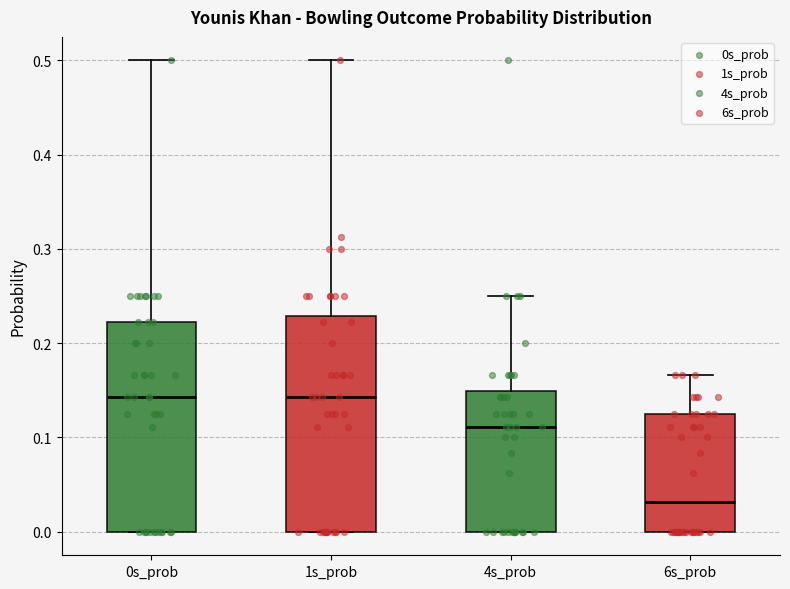

Reading left to right, read every box against the y-axis: the position of its median line, the range the box covers, and the ends of its whiskers. The values are not printed on the chart, so give them approximately, as read against the axis.

0s_prob: median 0.14, box 0.00 to 0.22, whiskers 0.00 to 0.50
1s_prob: median 0.14, box 0.00 to 0.23, whiskers 0.00 to 0.50
4s_prob: median 0.11, box 0.00 to 0.15, whiskers 0.00 to 0.25
6s_prob: median 0.03, box 0.00 to 0.13, whiskers 0.00 to 0.17